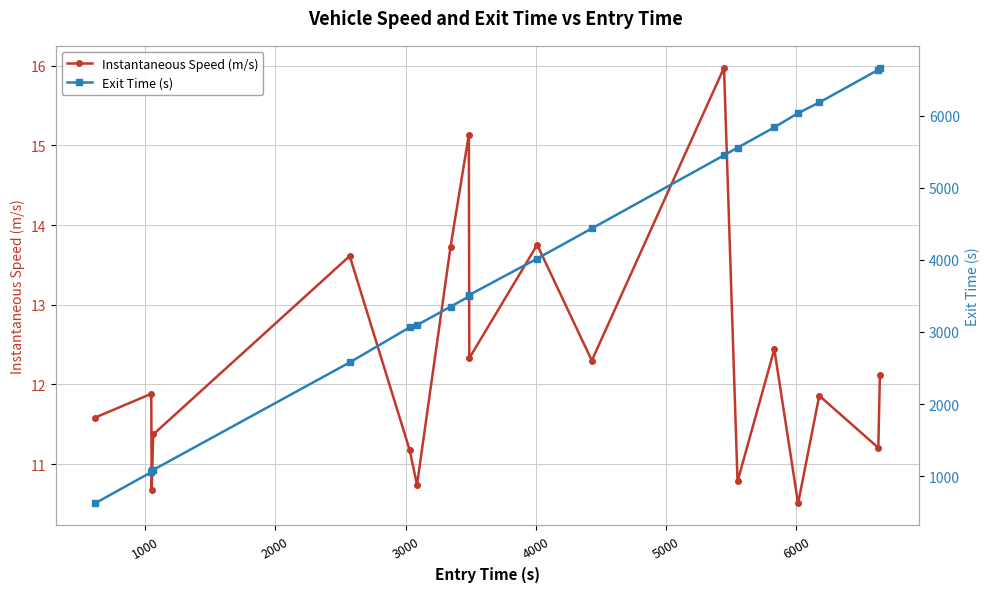

True or false: Instantaneous Speed (m/s) has more than 0 points higher than both neighbors.

True